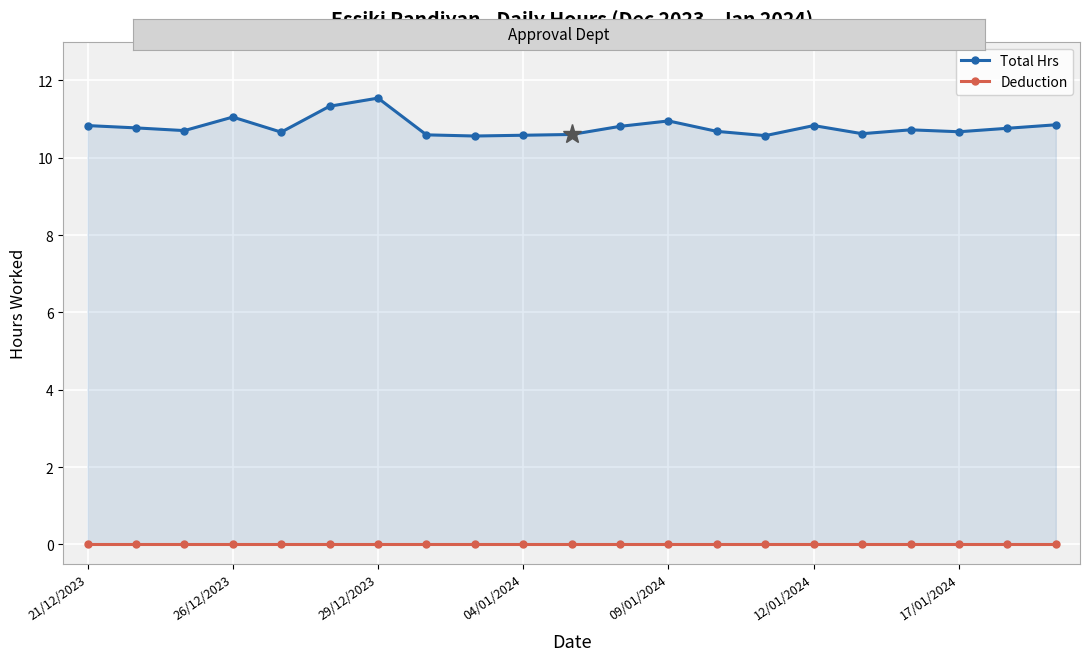

How many interior local peaks does the Total Hrs series have?

5